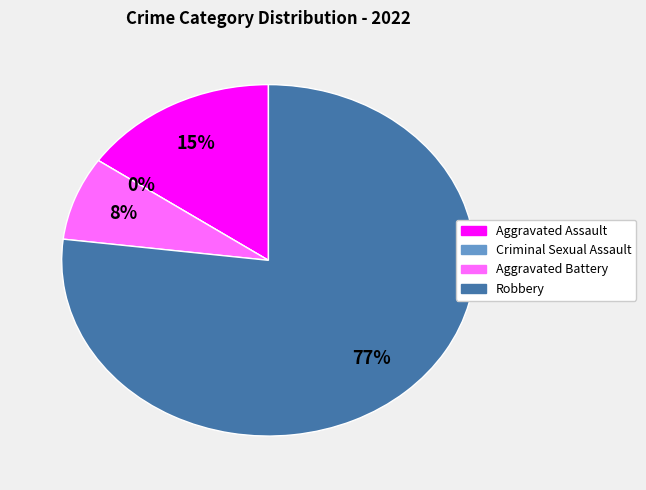

How many segments does this pie chart have?

4